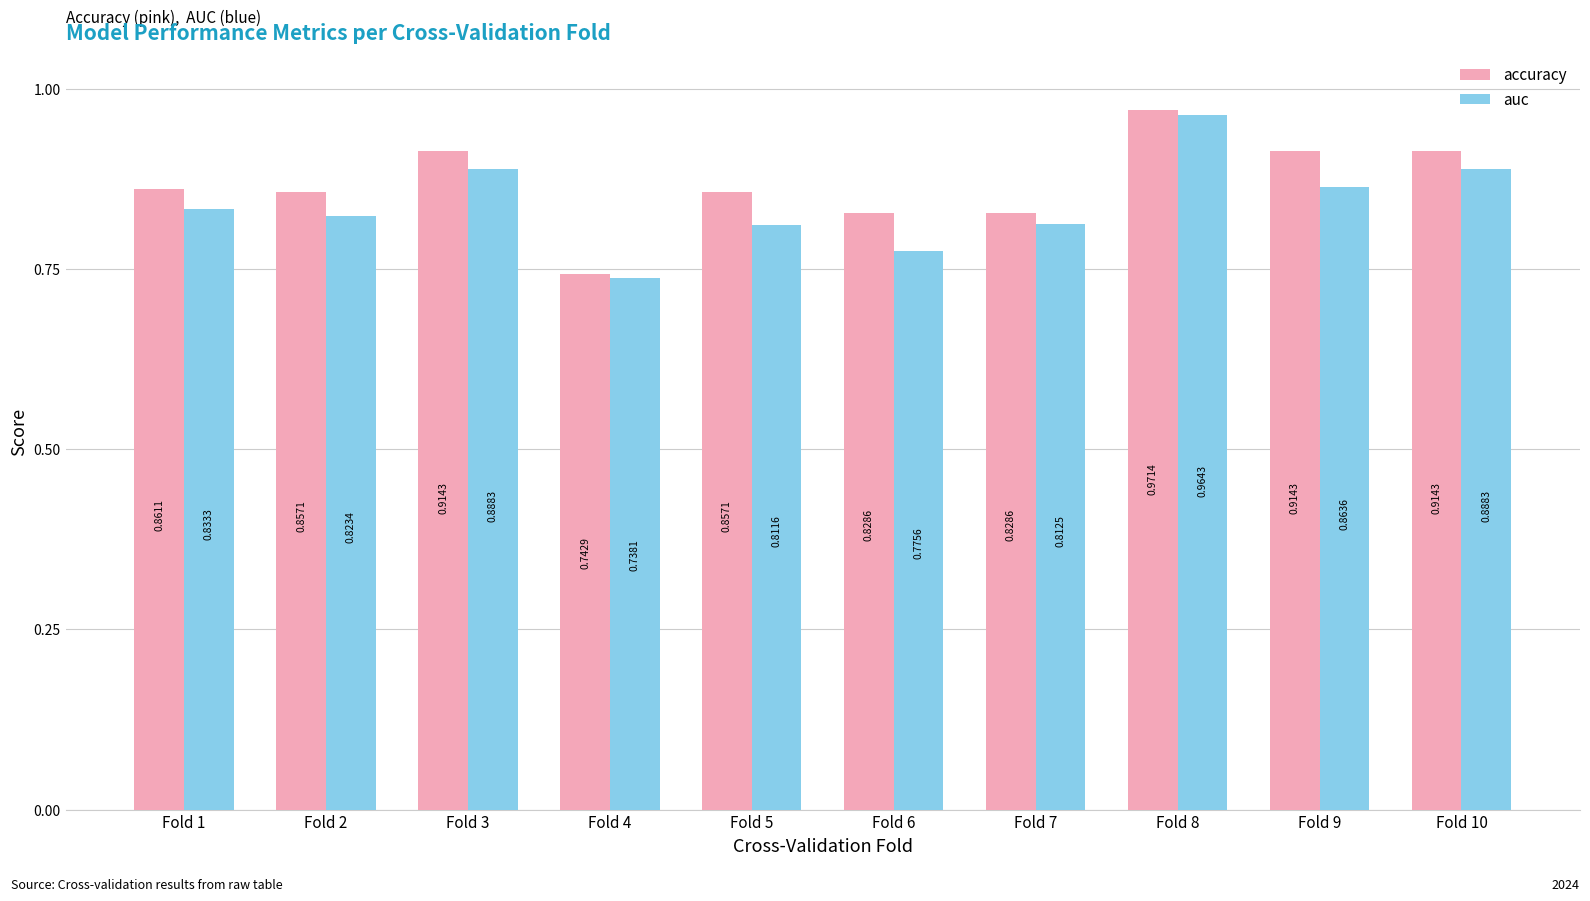

Are the bars horizontal?

No